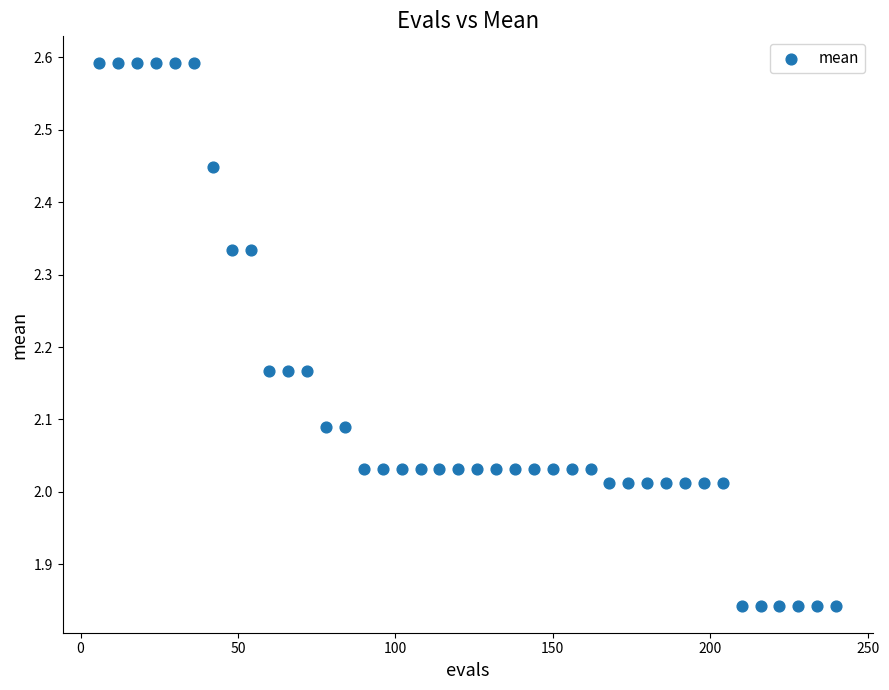

What is the range of Y values (max minus min)?

0.7